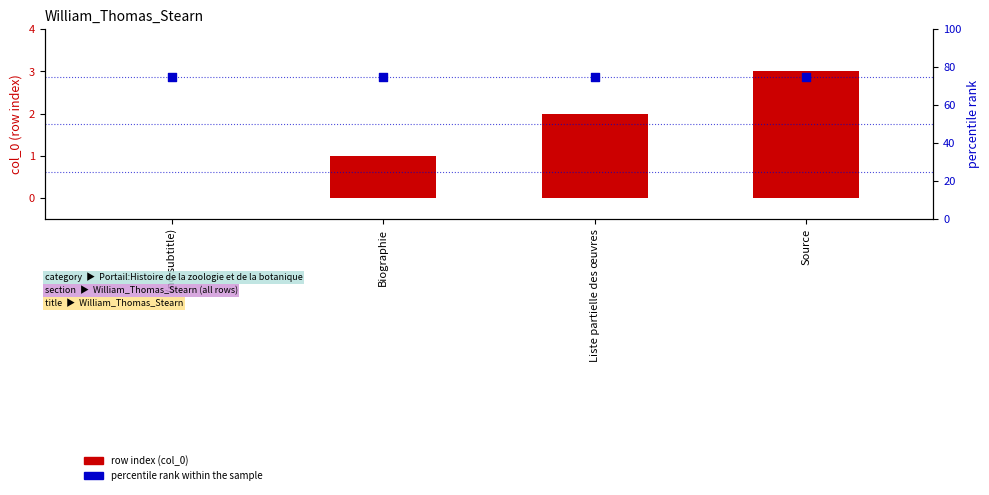

At which category is the sum across all series the highest?

Source